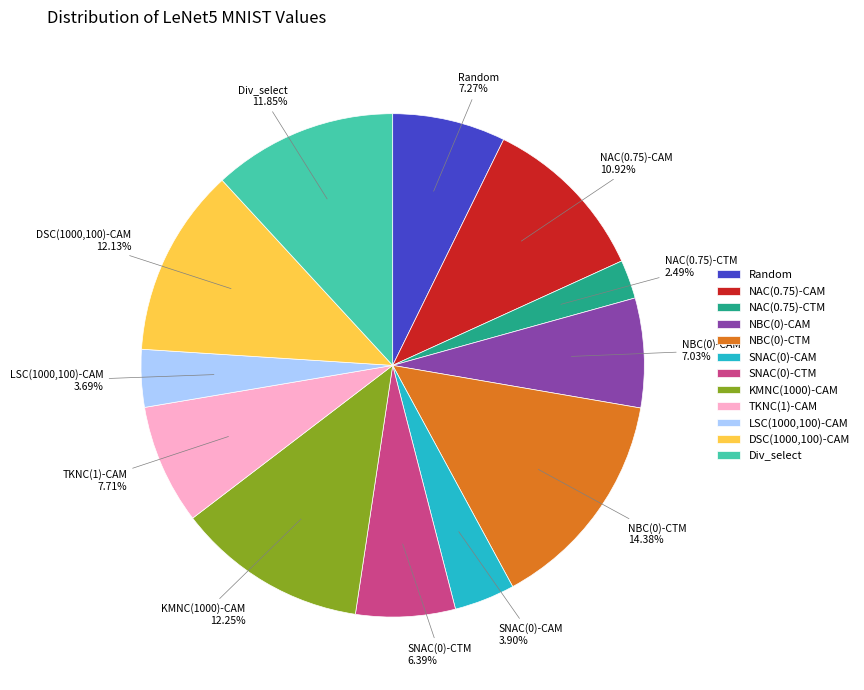

To the nearest percent, what is the combined percentage of KMNC(1000)-CAM and Random?

20%